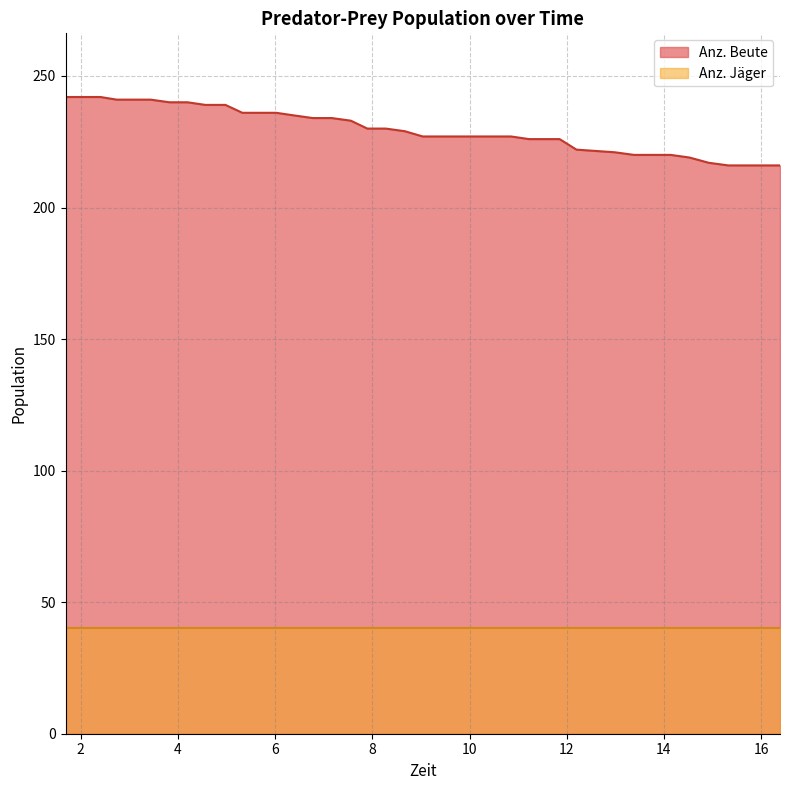

Rank the series by their maximum value, from lowest to highest.

Anz. Jäger, Anz. Beute